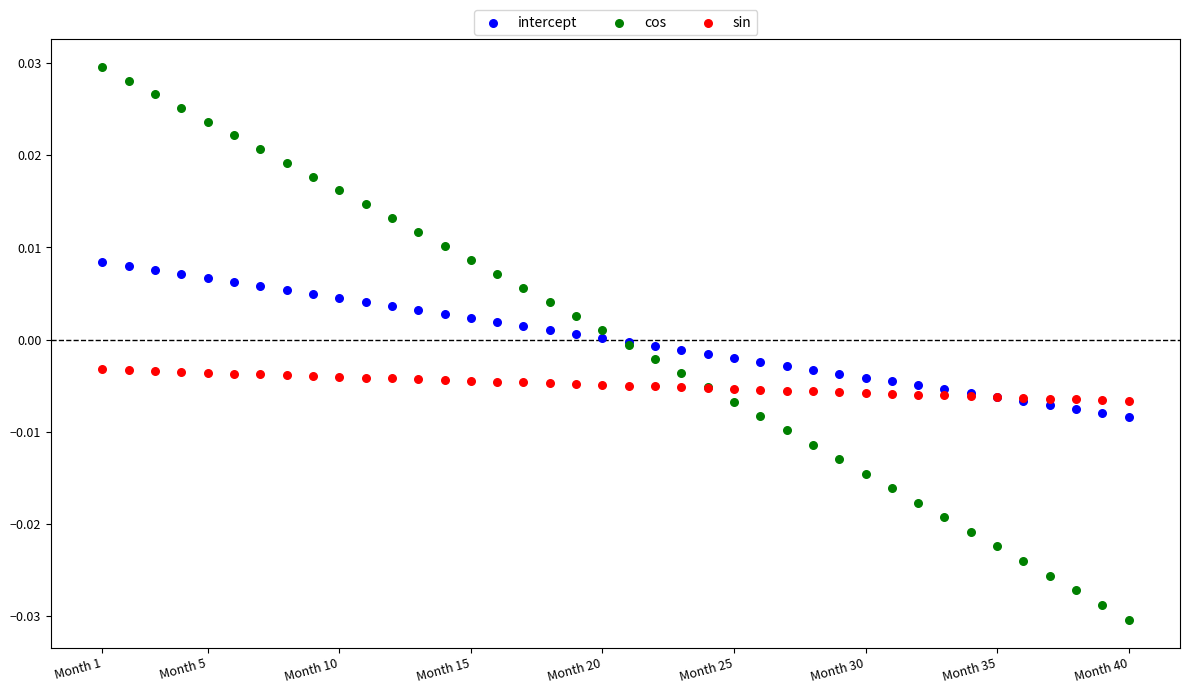

What are all the series names shown in the legend?

intercept, cos, sin